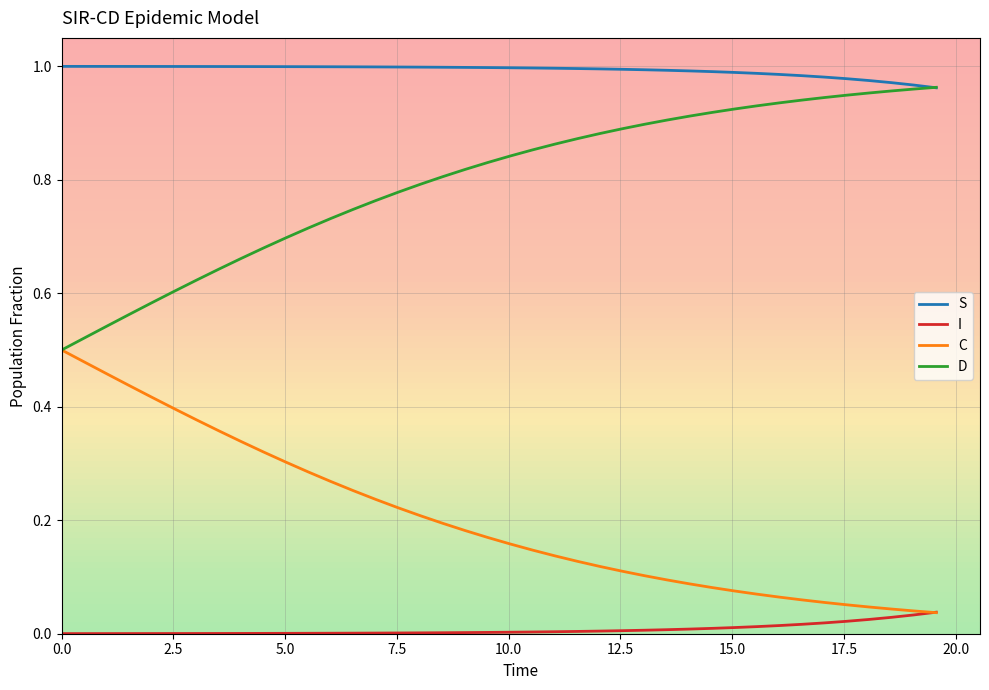

True or false: S and I intersect in this chart.

False